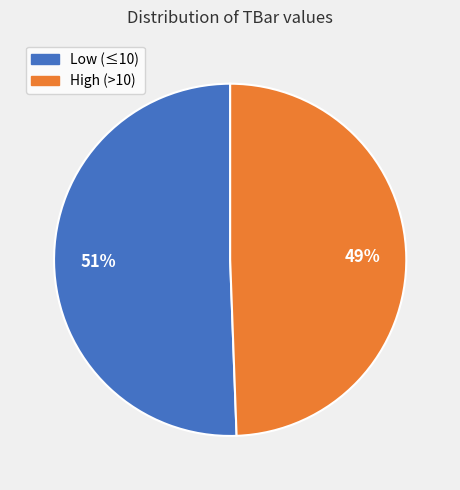

Does any single category account for the majority?

Yes